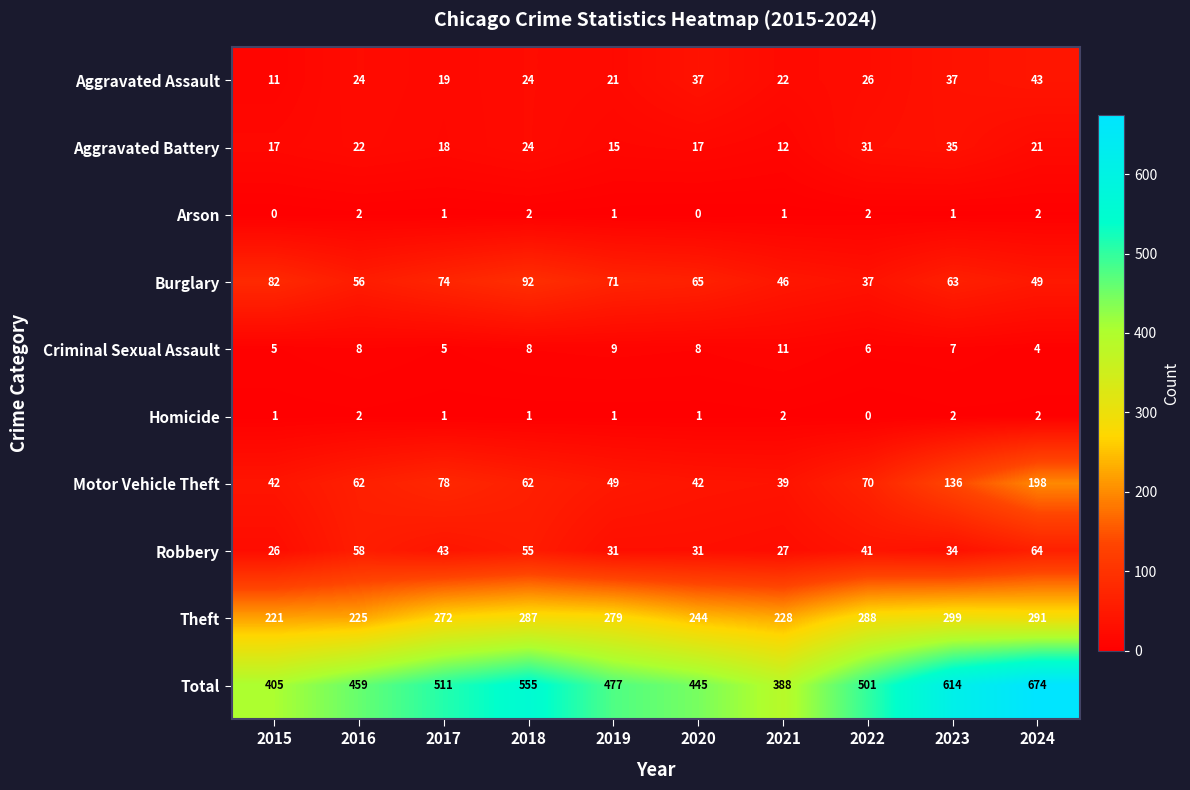

What is the difference between the maximum and minimum values in the Aggravated Battery series?

23